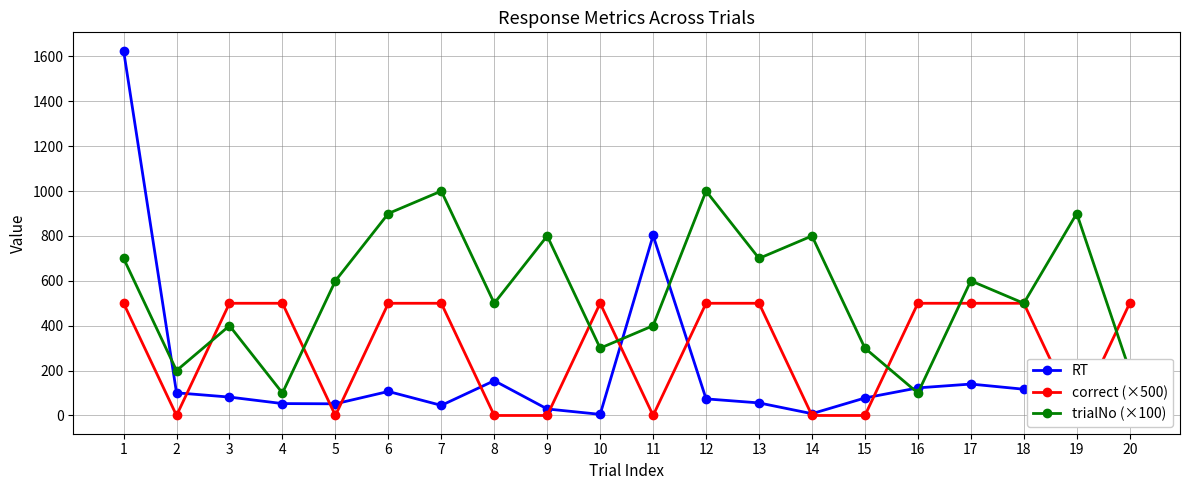

Reading left to right, what are all the values shown in this chart?

RT: 1626	101	82	53	52	107	45	155	29	5	802	74	56	8	78	123	140	117	44	194
correct (×500): 500	0	500	500	0	500	500	0	0	500	0	500	500	0	0	500	500	500	0	500
trialNo (×100): 700	200	400	100	600	900	1000	500	800	300	400	1000	700	800	300	100	600	500	900	200